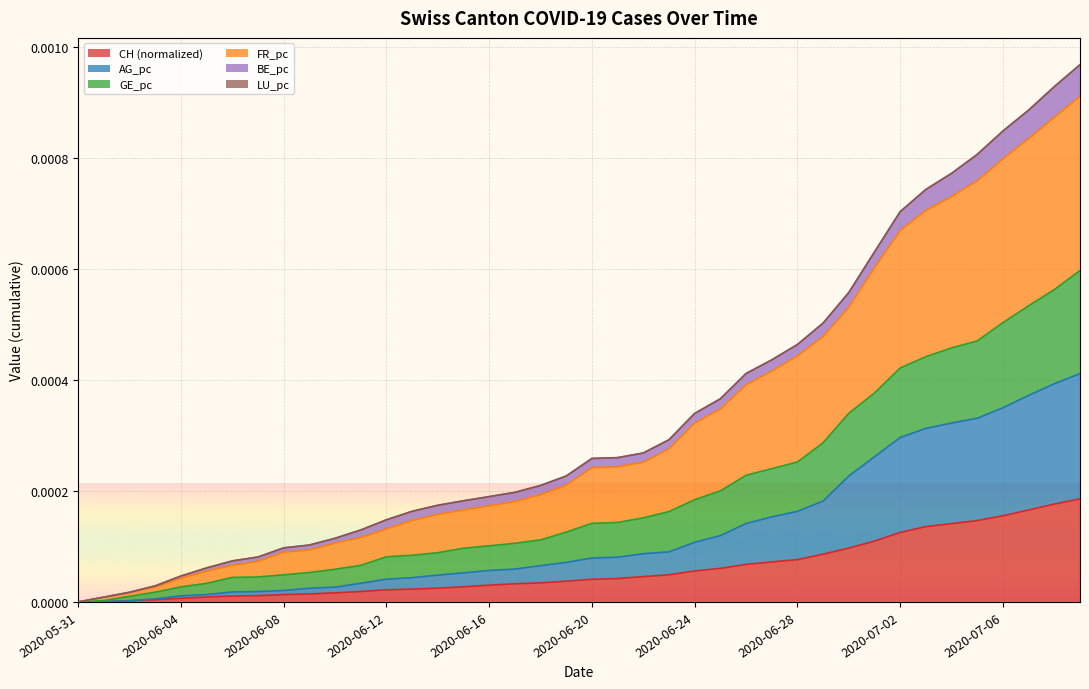

Is the value of AG_pc at 2020-07-09 greater than the value of CH at 2020-06-30?

Yes